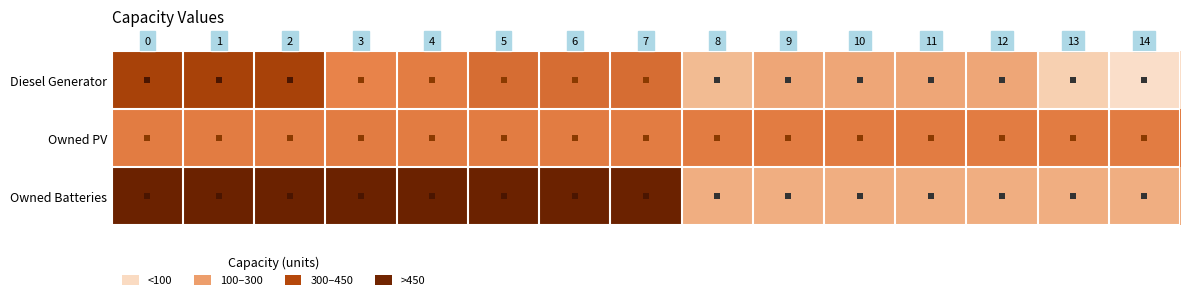

What is the total value across all series at 14?

467